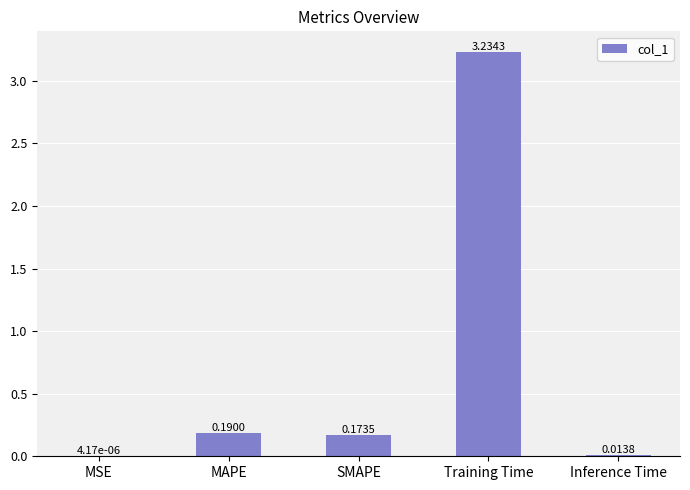

How many distinct data groups are displayed?

1